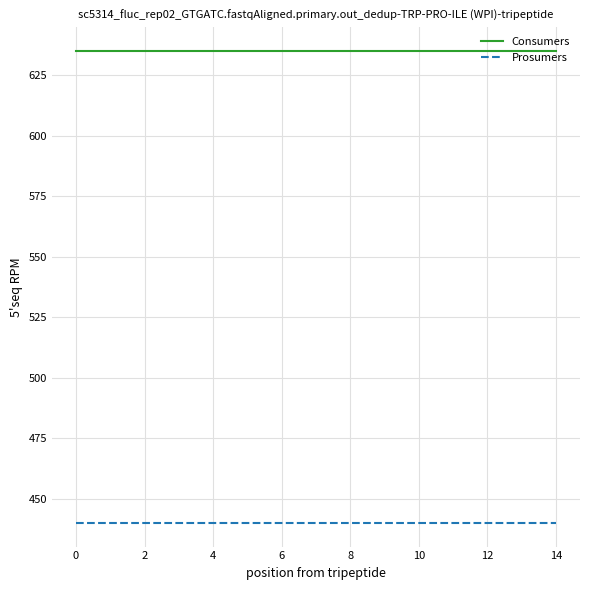

Rank the series by their maximum value, from lowest to highest.

Prosumers, Consumers